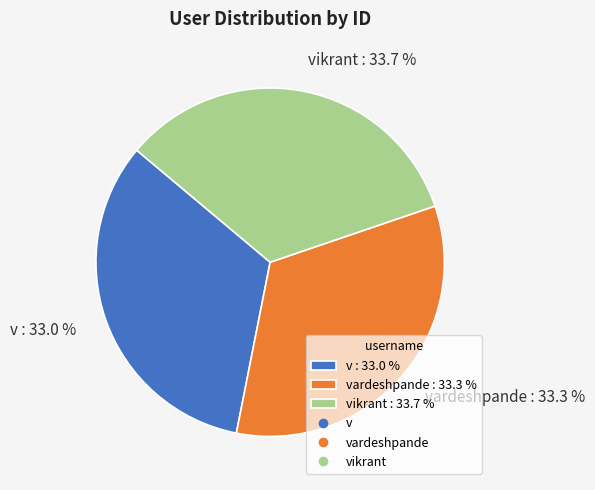

Does any single category account for the majority?

No